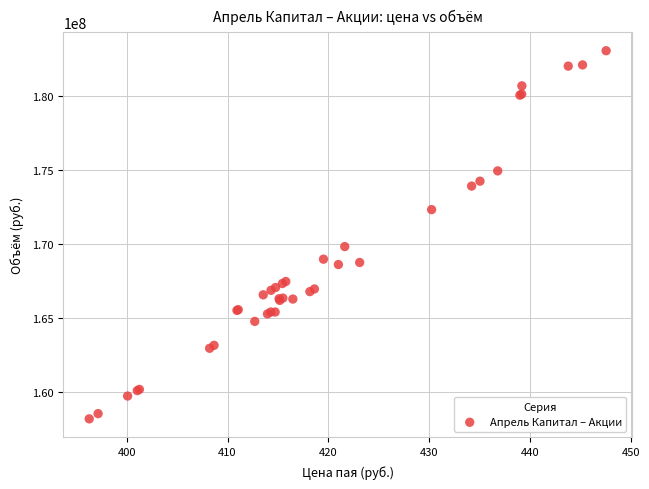

What Y value in the scatter plot is closest to 170630849?

169834809.1